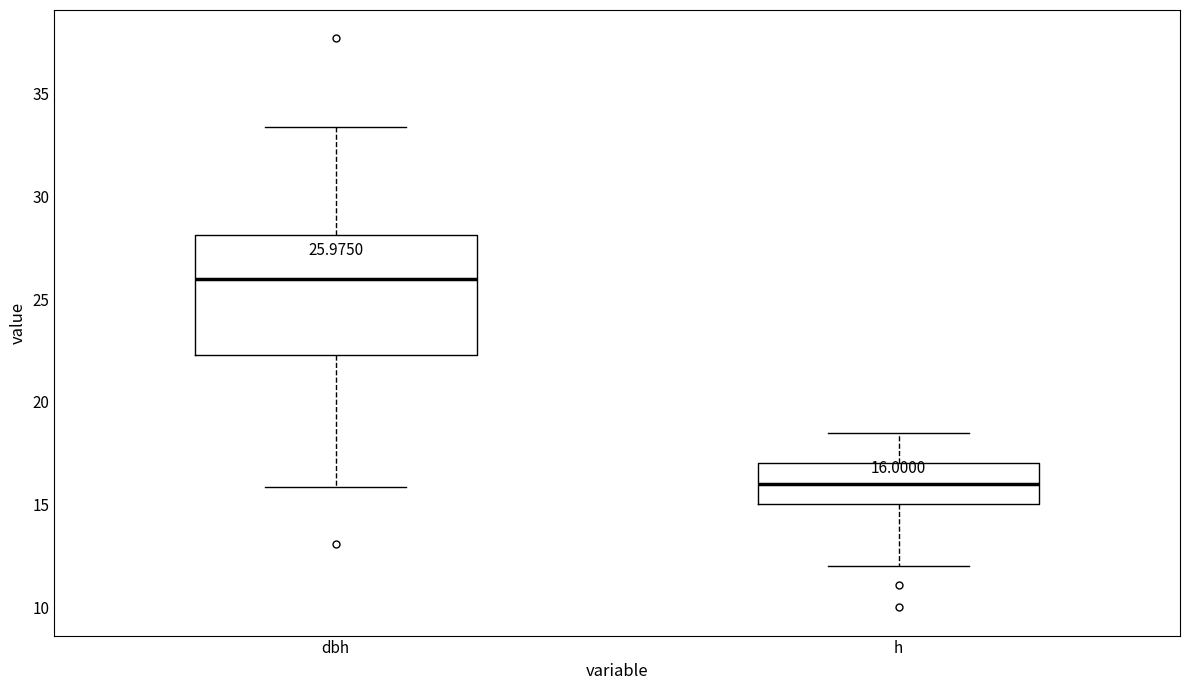

Comparing the boxes themselves (not the whiskers), which one is the tallest?

dbh